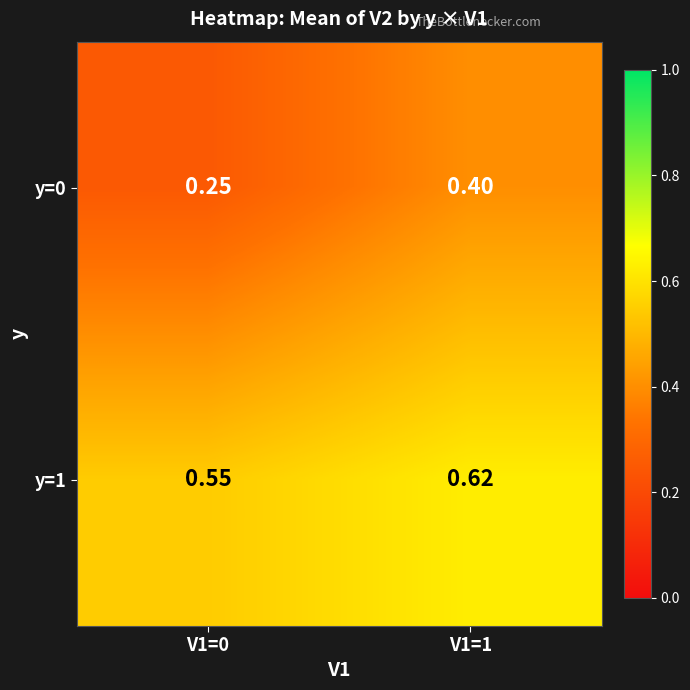

Is the value of y=0 at V1=1 greater than the value of y=1 at V1=0?

No